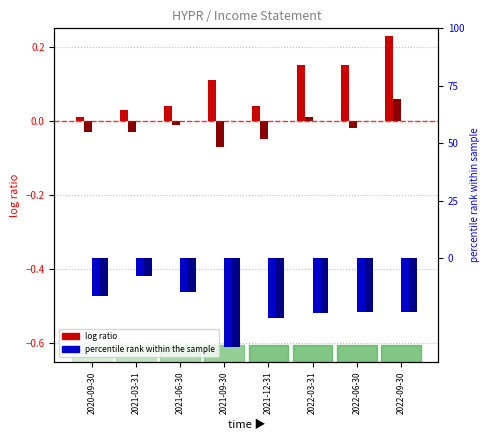

Is the value of Gross Profit at 2021-06-30 greater than the value of Total Revenue (log ratio scale) at 2021-03-31?

No